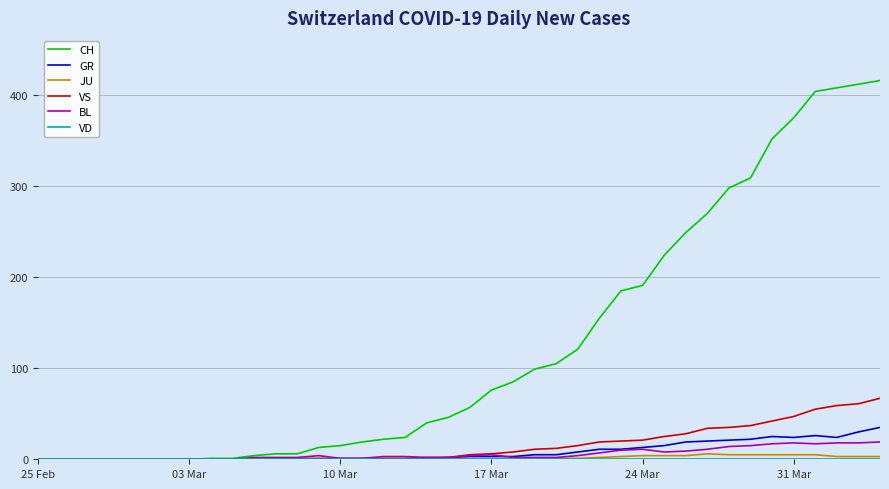

Which series has the largest range (max minus min)?

CH